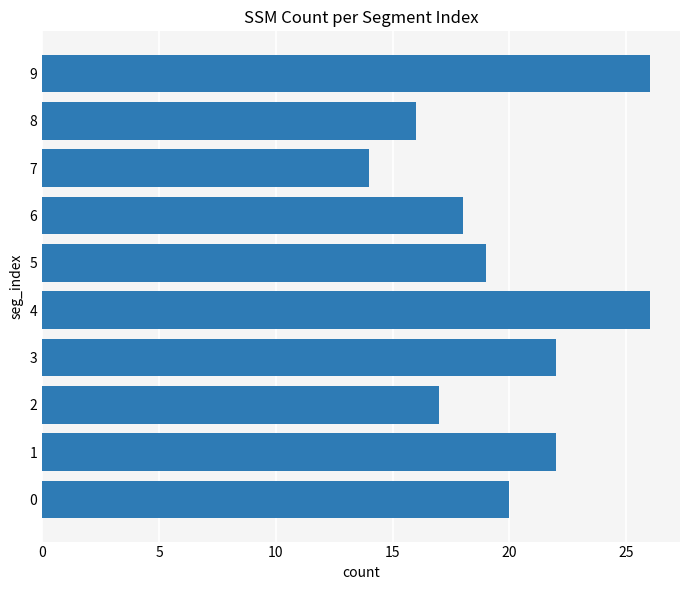

How many bars are there in total?

10